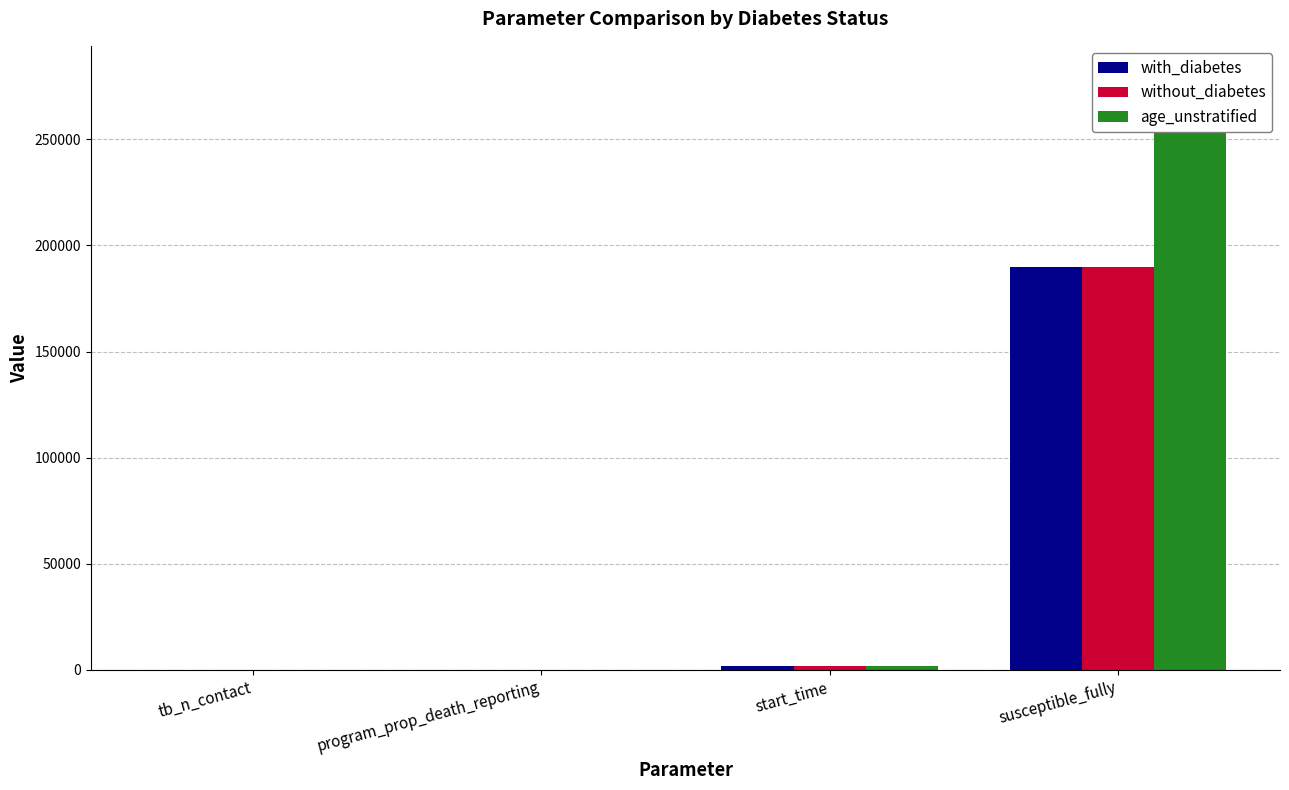

What is the difference between the maximum and minimum values in the age_unstratified series?

279999.8